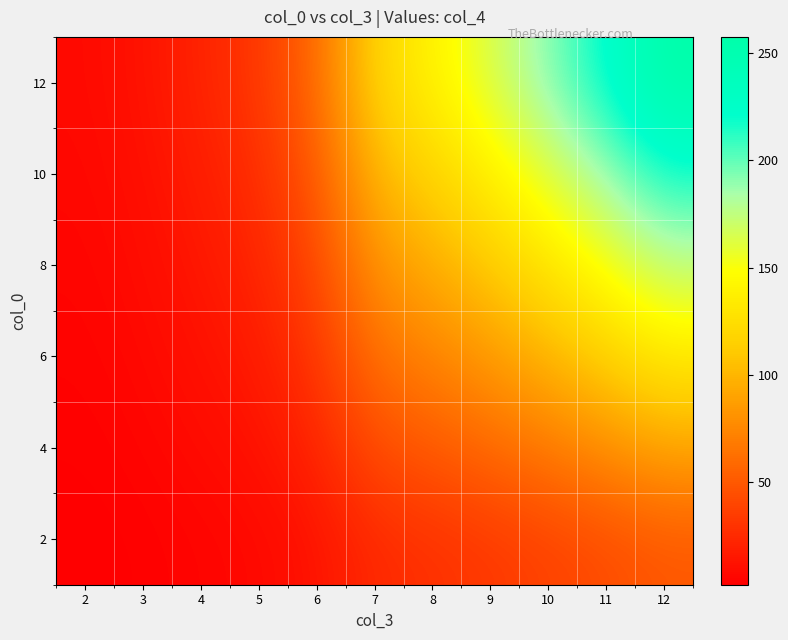

What is the minimum value shown in the chart?

2.2